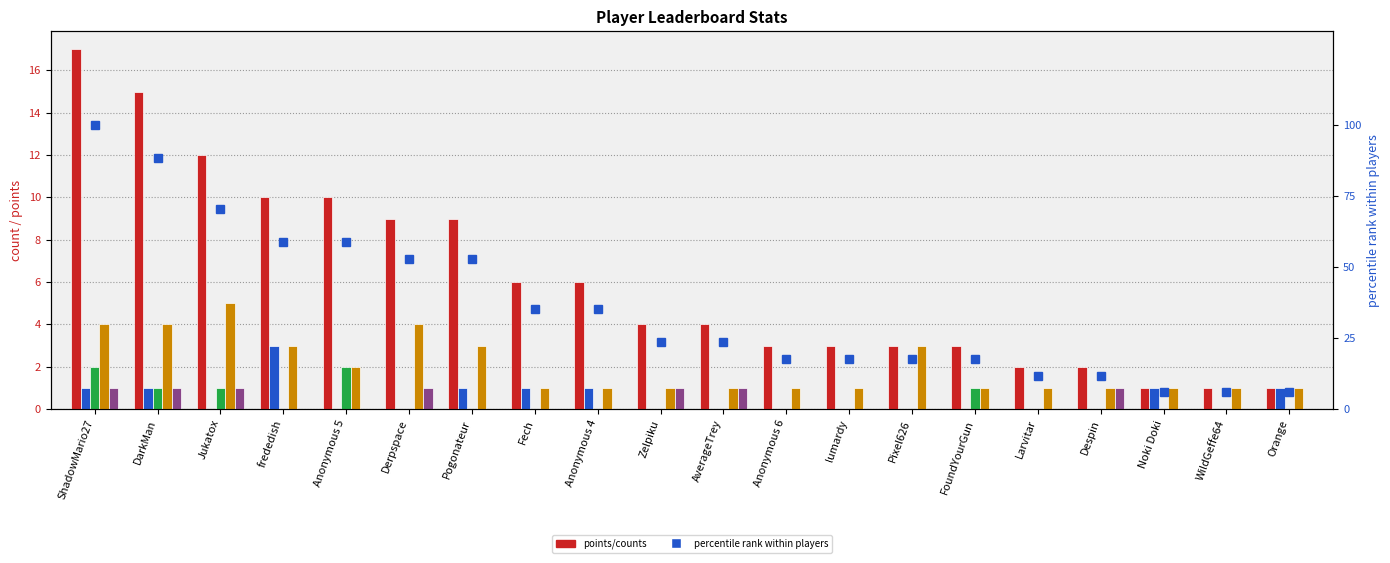

What is the sum of the Silver values at Pixel626 and Despin?

1.0